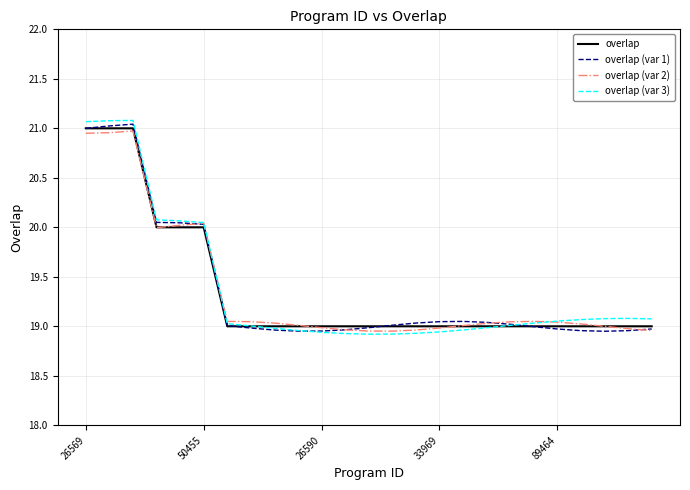

True or false: overlap (var 2) and overlap (var 3) intersect in this chart.

True